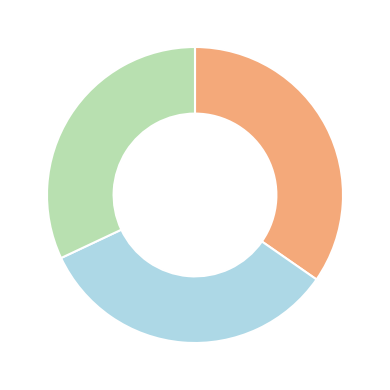

Is there any slice that represents more than half of the pie?

No